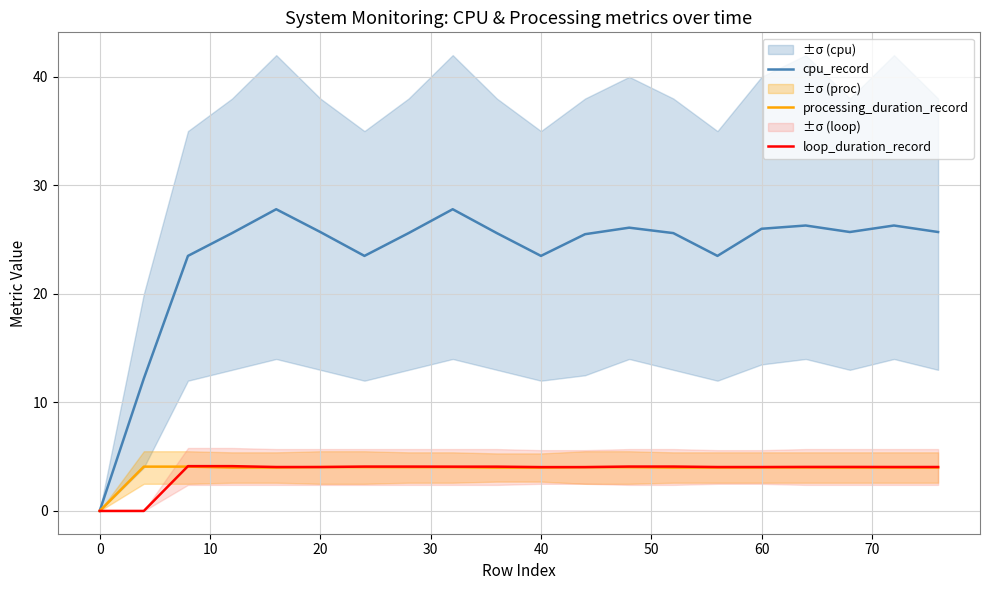

What is the difference between the maximum and minimum values in the processing_duration_record series?

4.1